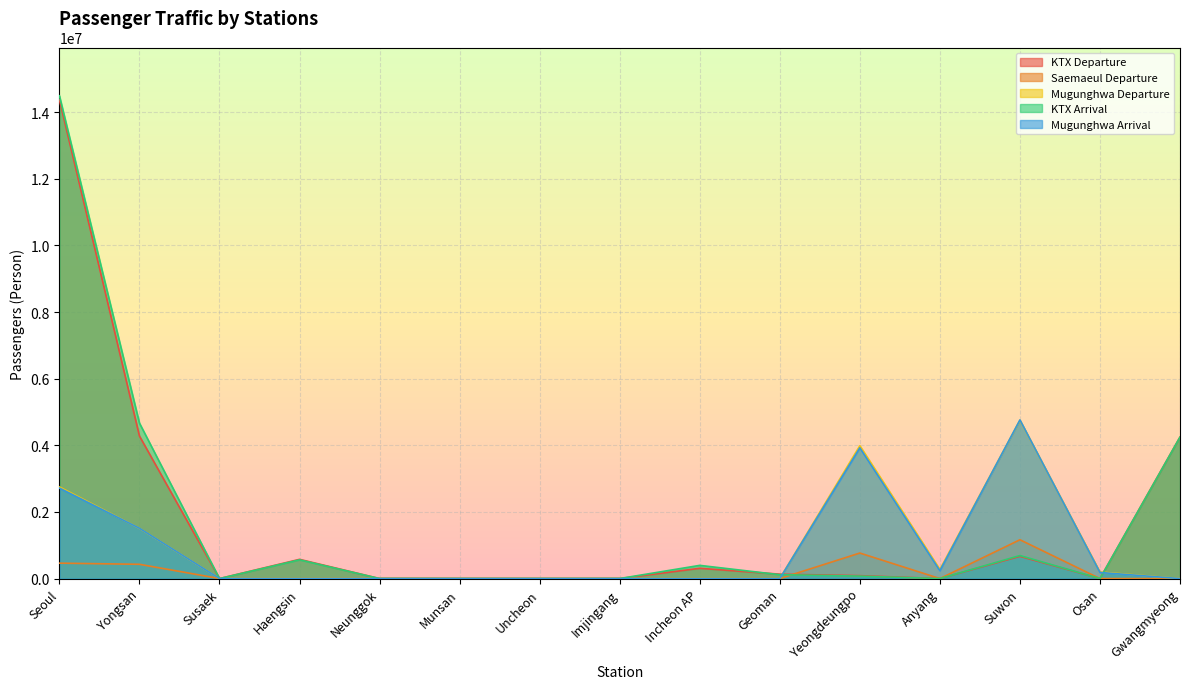

True or false: Mugunghwa Arrival has a value of 1876569 at Gwangmyeong.

False